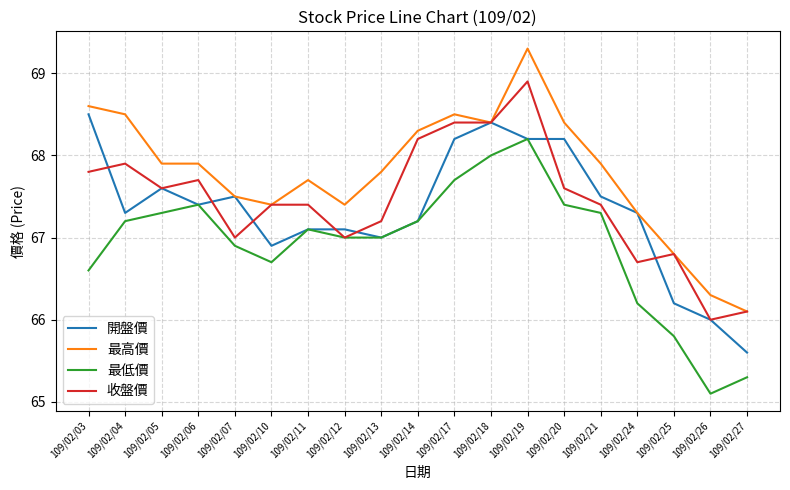

What is the highest value of the 最高價 series?

69.3